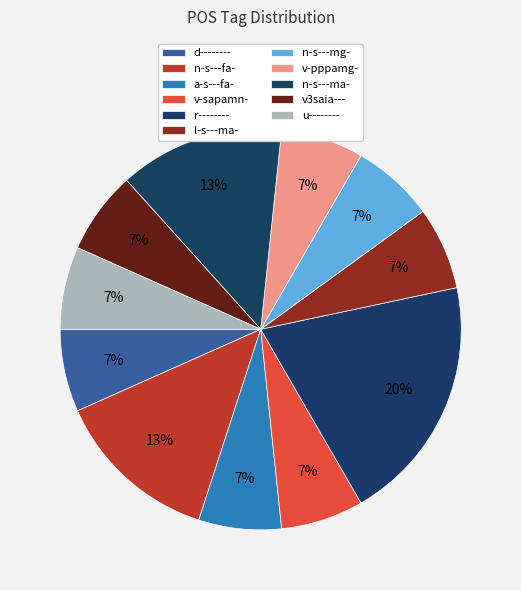

Which category has the biggest portion of the pie?

r--------